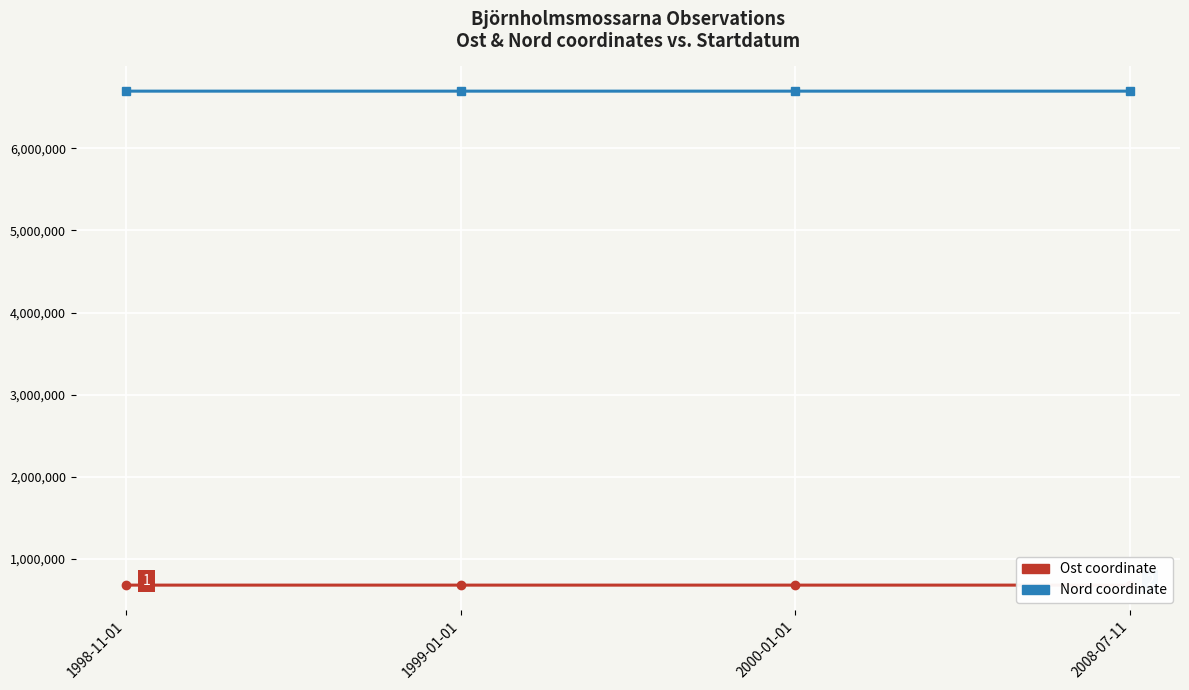

What is the label of the 3rd point from the left?

2000-01-01